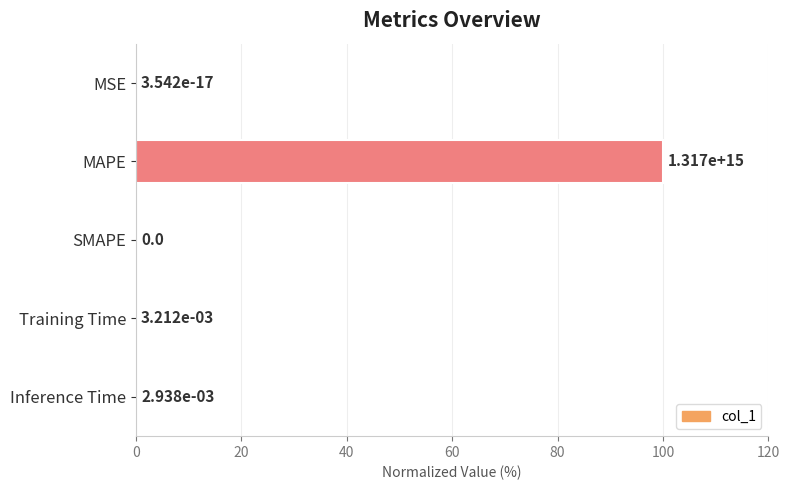

True or false: the data shows 0.0 at Inference Time.

True